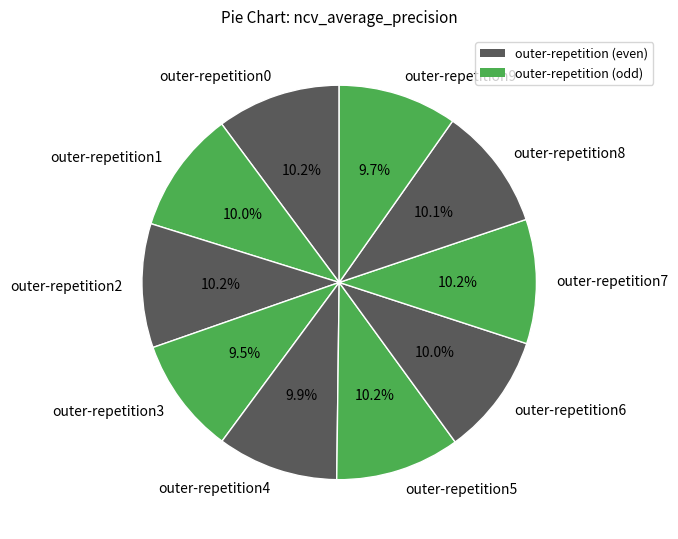

Is there a majority slice in this chart?

No